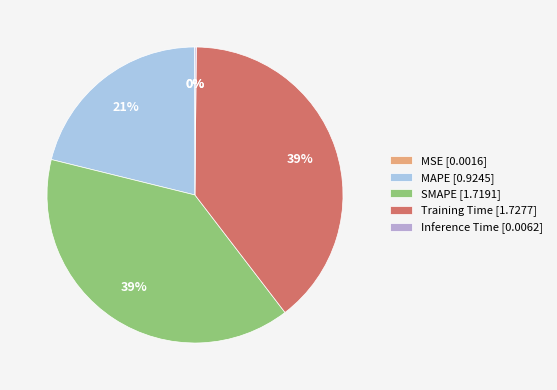

To the nearest percent, what is the combined percentage of Training Time [1.7277] and MAPE [0.9245]?

61%